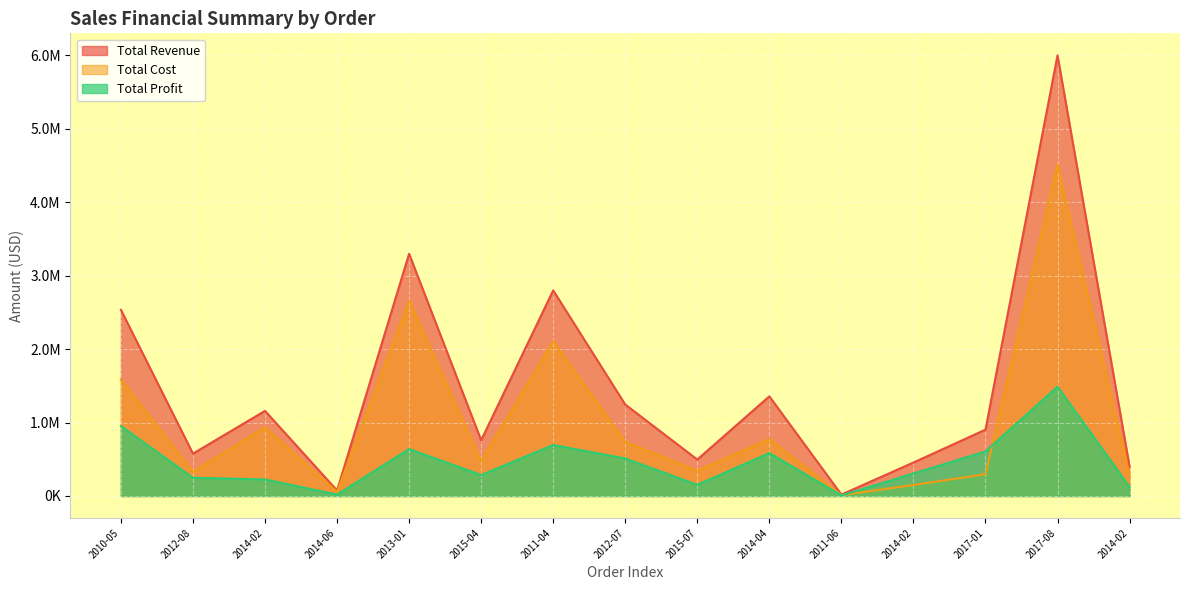

How many lines are shown in the chart?

3